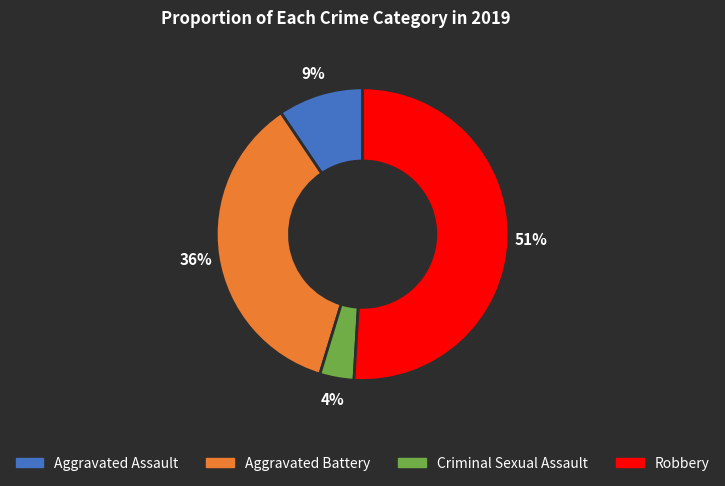

What is the majority slice?

Robbery